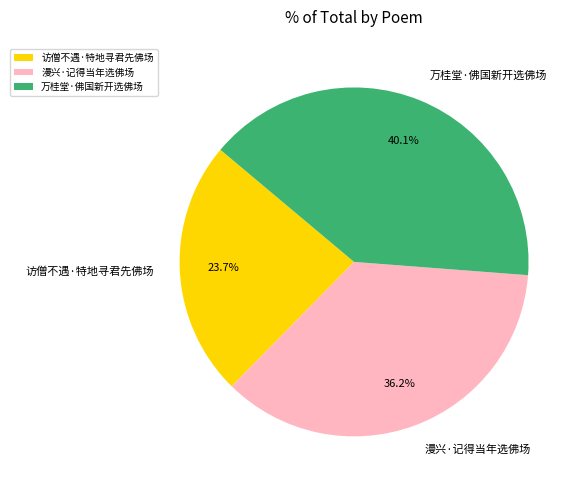

Which slice is the smallest?

访僧不遇·特地寻君先佛场